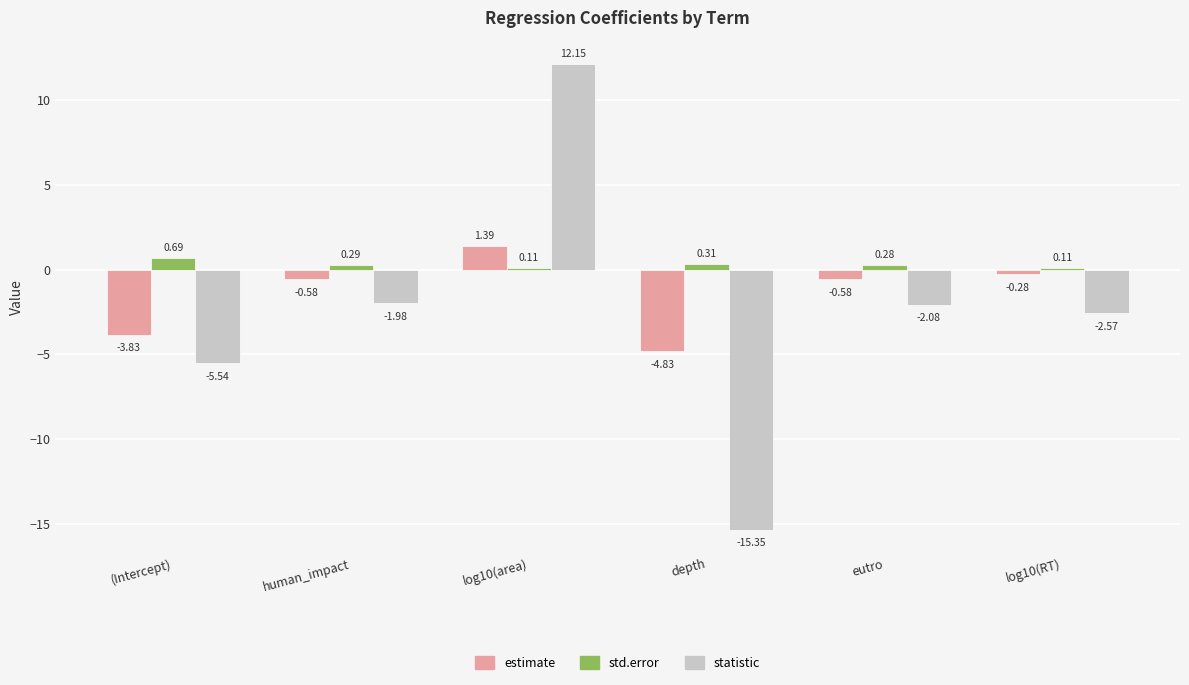

What is the difference between the estimate values at human_impact and log10(area)?

2.0